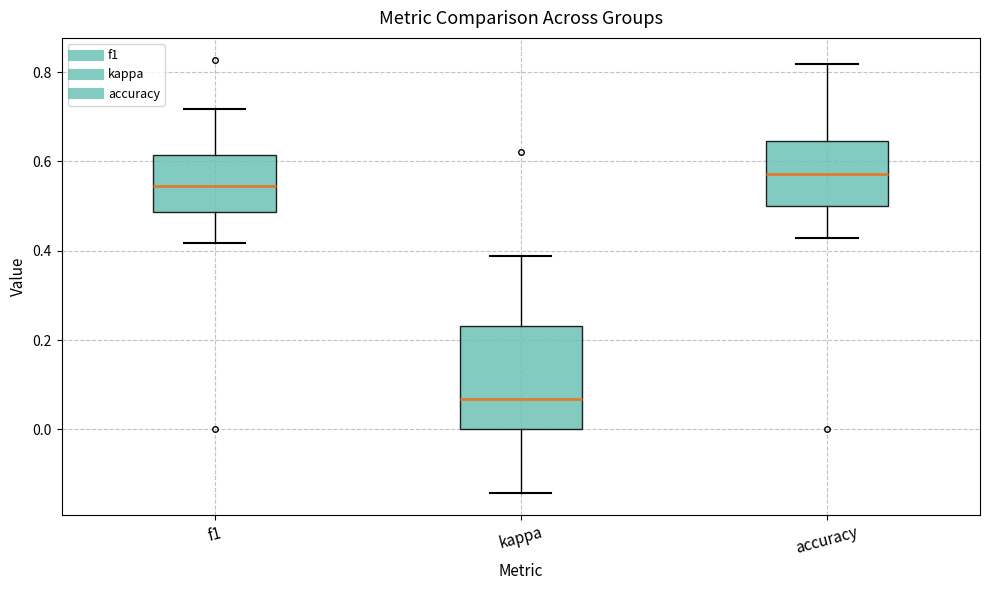

Where does the median line of the box for kappa sit on the y-axis? The values are not printed on the chart, so give them approximately, as read against the axis.

0.06